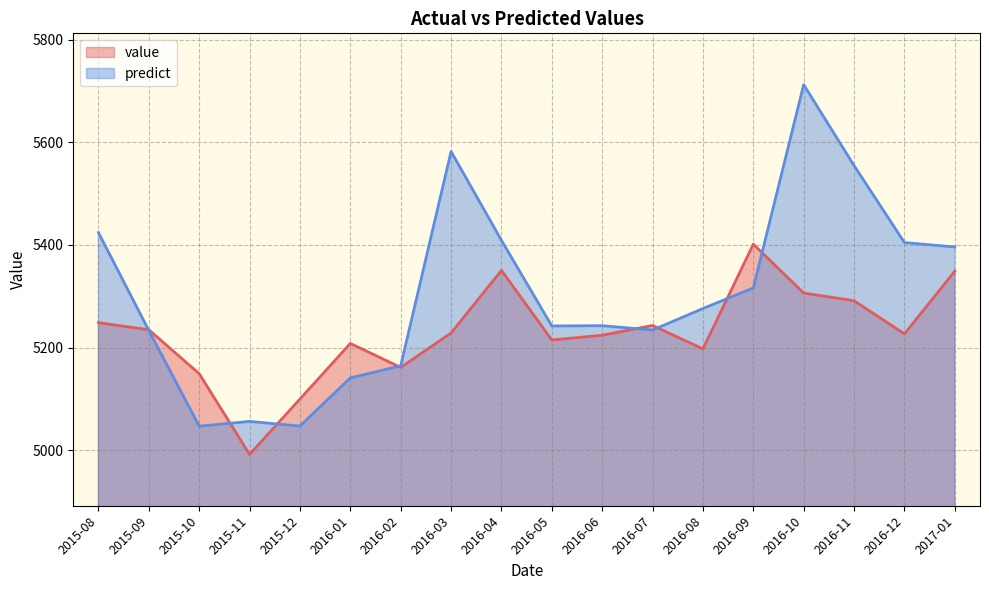

The value of value at 2017-01 is 8055.5. True or false?

False